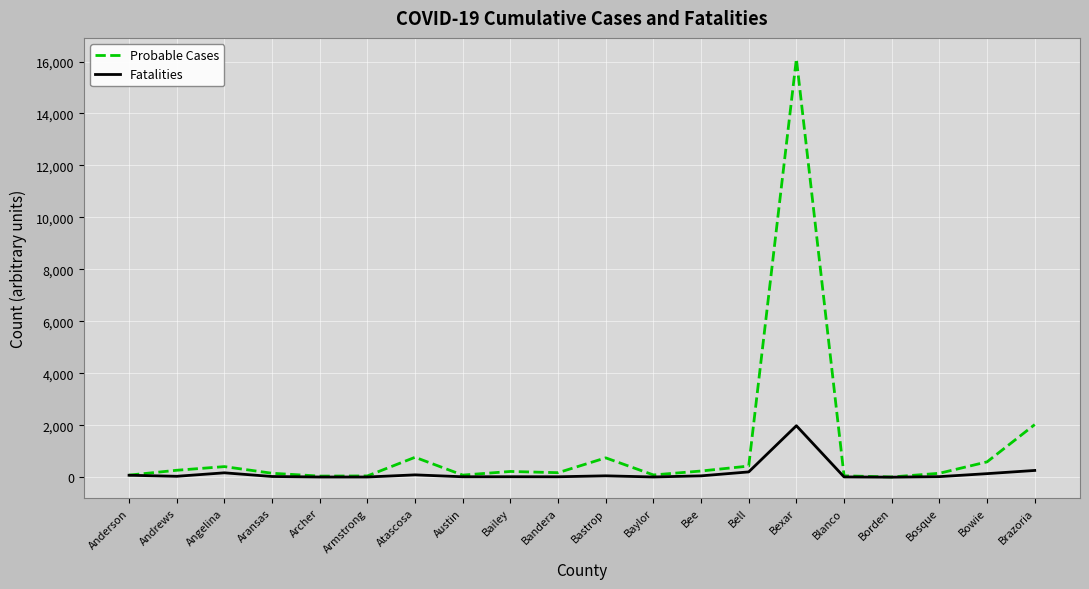

Rank the series at Atascosa from highest to lowest value.

Probable Cases, Fatalities